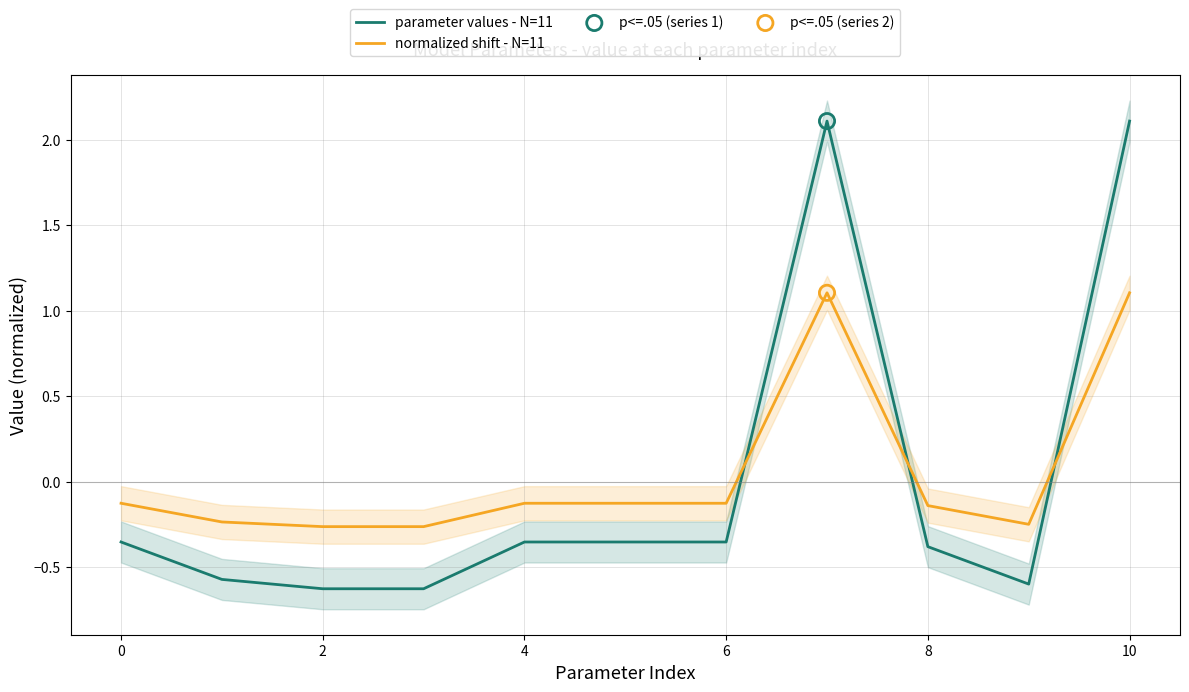

What are all the series names shown in the legend?

parameter values - N=11, normalized shift - N=11